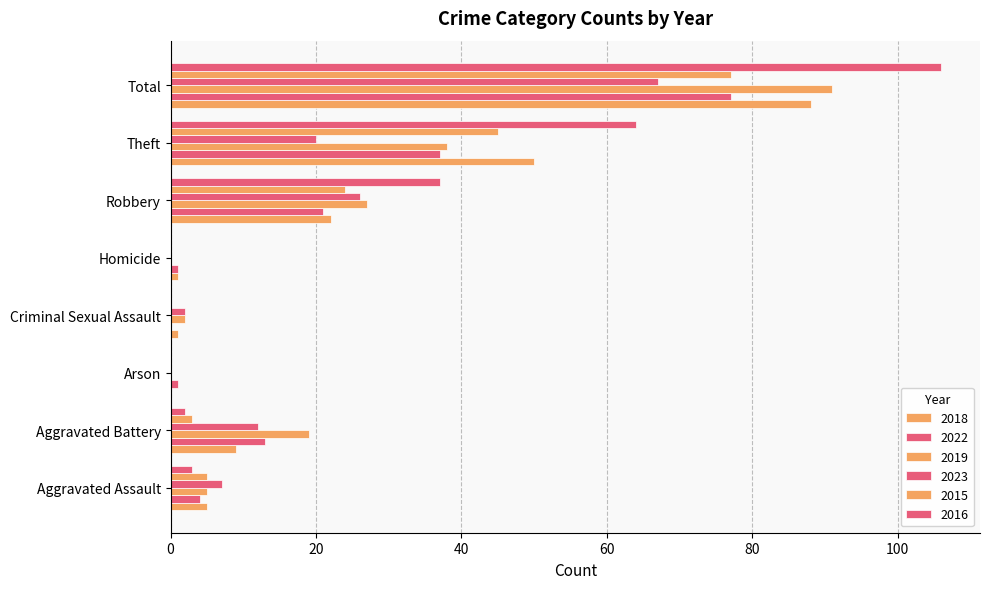

What is the difference between the 2016 values at Criminal Sexual Assault and Aggravated Assault?

3